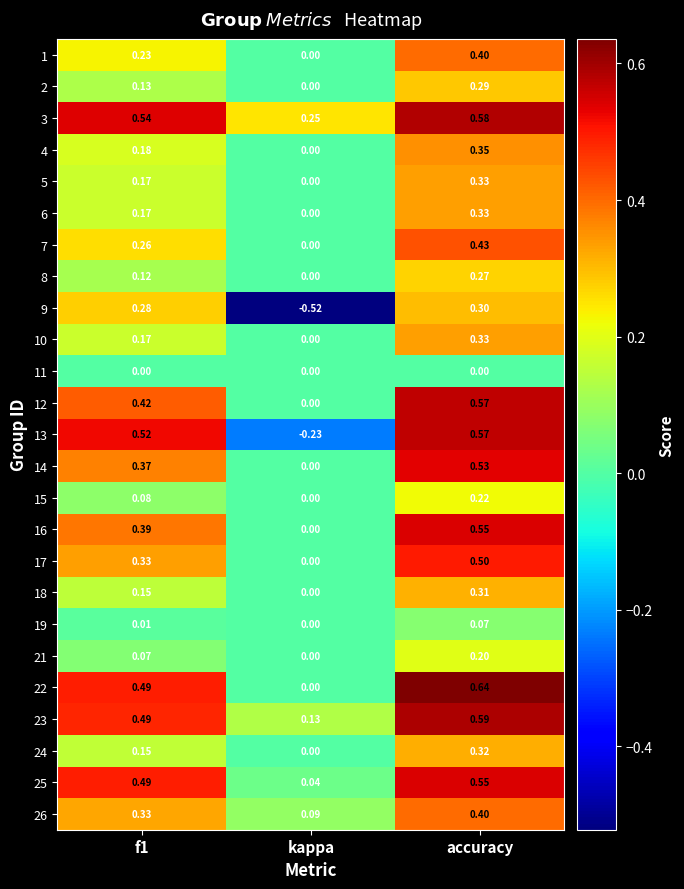

At which category does the chart reach its minimum across all series?

kappa